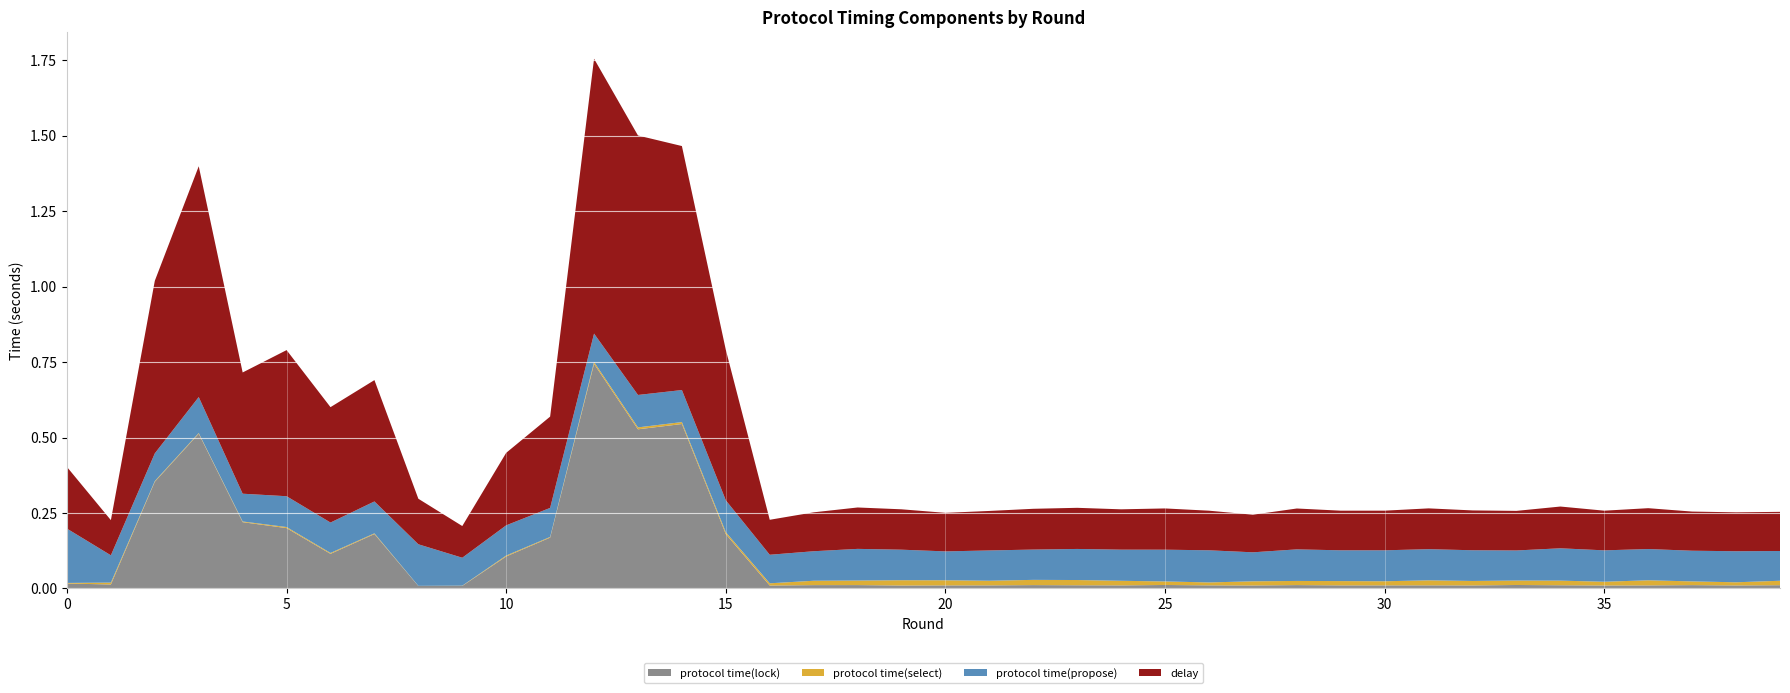

Reading left to right, transcribe all the data shown in this chart.

delay: 0=0.2	1=0.1	2=0.6	3=0.8	4=0.4	5=0.5	6=0.4	7=0.4	8=0.2	9=0.1	10=0.2	11=0.3	12=0.9	13=0.9	14=0.8	15=0.5	16=0.1	17=0.1	18=0.1	19=0.1	20=0.1	21=0.1	22=0.1	23=0.1	24=0.1	25=0.1	26=0.1	27=0.1	28=0.1	29=0.1	30=0.1	31=0.1	32=0.1	33=0.1	34=0.1	35=0.1	36=0.1	37=0.1	38=0.1	39=0.1
protocol time(propose): 0=0.2	1=0.1	2=0.1	3=0.1	4=0.1	5=0.1	6=0.1	7=0.1	8=0.1	9=0.1	10=0.1	11=0.1	12=0.1	13=0.1	14=0.1	15=0.1	16=0.1	17=0.1	18=0.1	19=0.1	20=0.1	21=0.1	22=0.1	23=0.1	24=0.1	25=0.1	26=0.1	27=0.1	28=0.1	29=0.1	30=0.1	31=0.1	32=0.1	33=0.1	34=0.1	35=0.1	36=0.1	37=0.1	38=0.1	39=0.1
protocol time(select): 0=0.0	1=0.0	2=0.0	3=0.0	4=0.0	5=0.0	6=0.0	7=0.0	8=0.0	9=0.0	10=0.0	11=0.0	12=0.0	13=0.0	14=0.0	15=0.0	16=0.0	17=0.0	18=0.0	19=0.0	20=0.0	21=0.0	22=0.0	23=0.0	24=0.0	25=0.0	26=0.0	27=0.0	28=0.0	29=0.0	30=0.0	31=0.0	32=0.0	33=0.0	34=0.0	35=0.0	36=0.0	37=0.0	38=0.0	39=0.0
protocol time(lock): 0=0.0	1=0.0	2=0.4	3=0.5	4=0.2	5=0.2	6=0.1	7=0.2	8=0.0	9=0.0	10=0.1	11=0.2	12=0.7	13=0.5	14=0.5	15=0.2	16=0.0	17=0.0	18=0.0	19=0.0	20=0.0	21=0.0	22=0.0	23=0.0	24=0.0	25=0.0	26=0.0	27=0.0	28=0.0	29=0.0	30=0.0	31=0.0	32=0.0	33=0.0	34=0.0	35=0.0	36=0.0	37=0.0	38=0.0	39=0.0